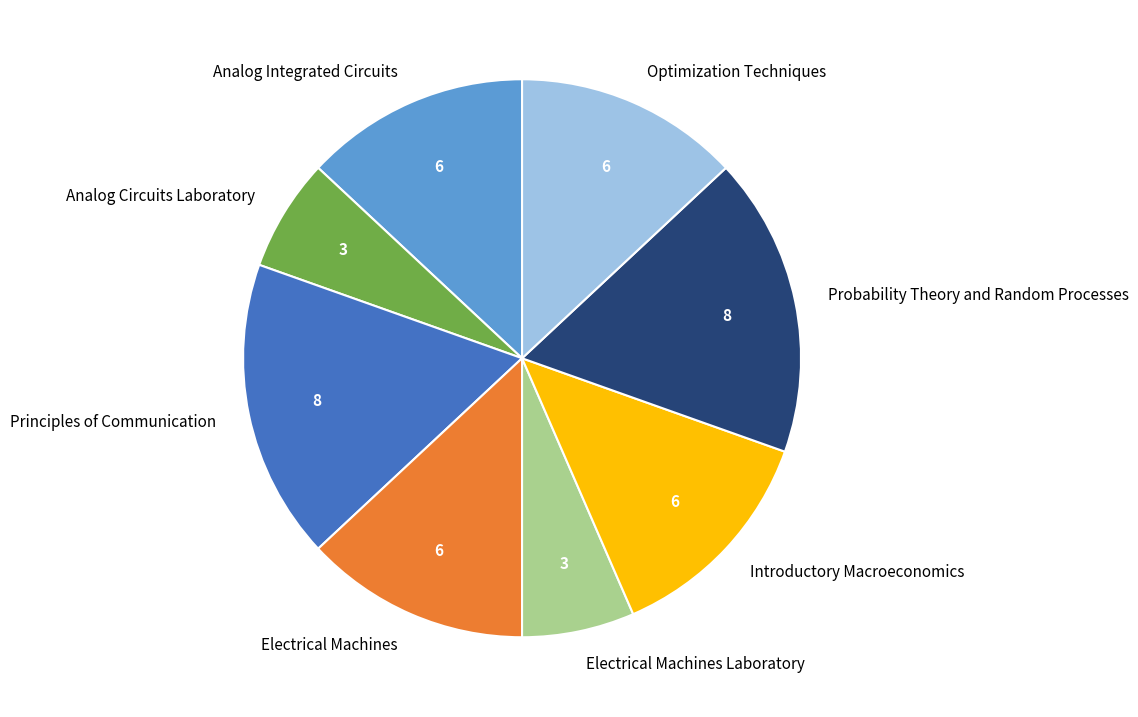

The Electrical Machines slice represents 26% of the pie. True or false?

False